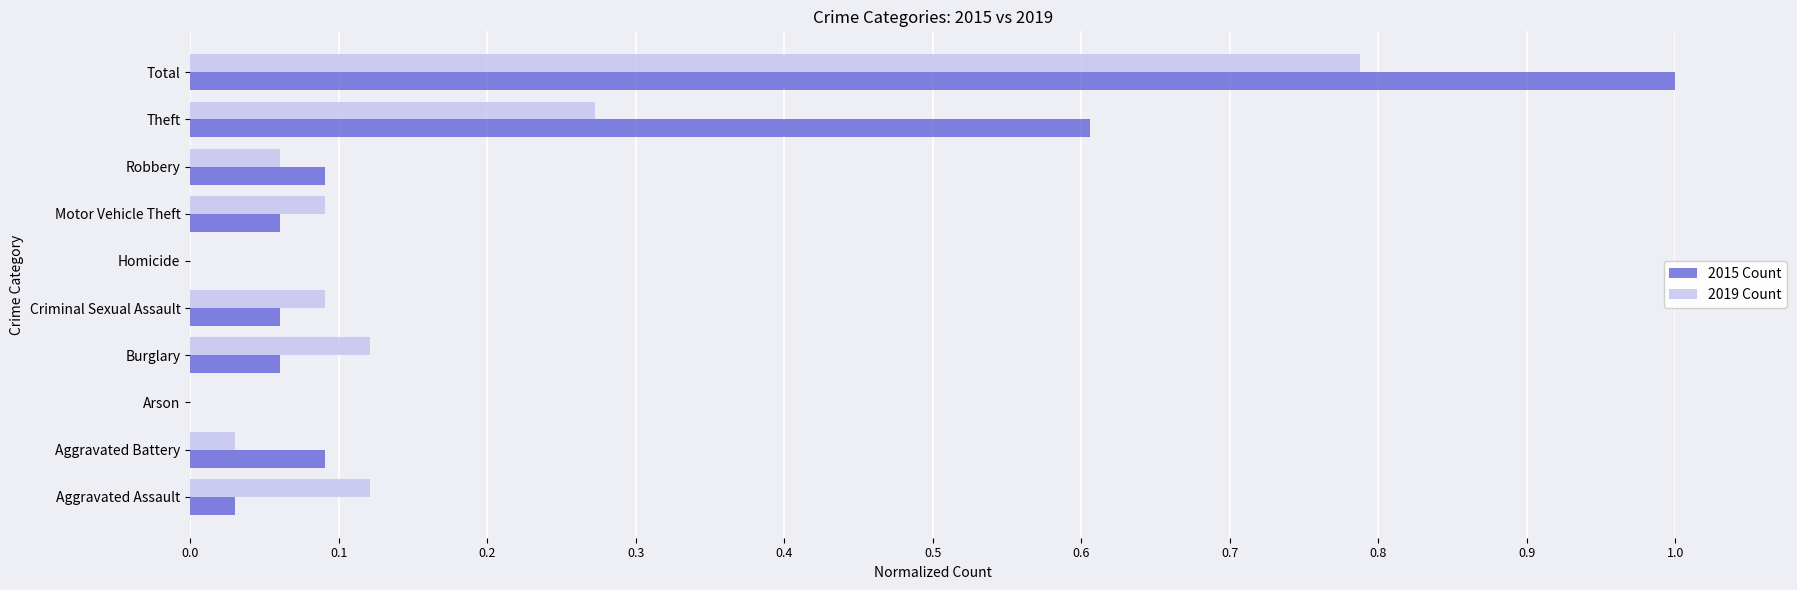

Count the number of categories in the chart.

10